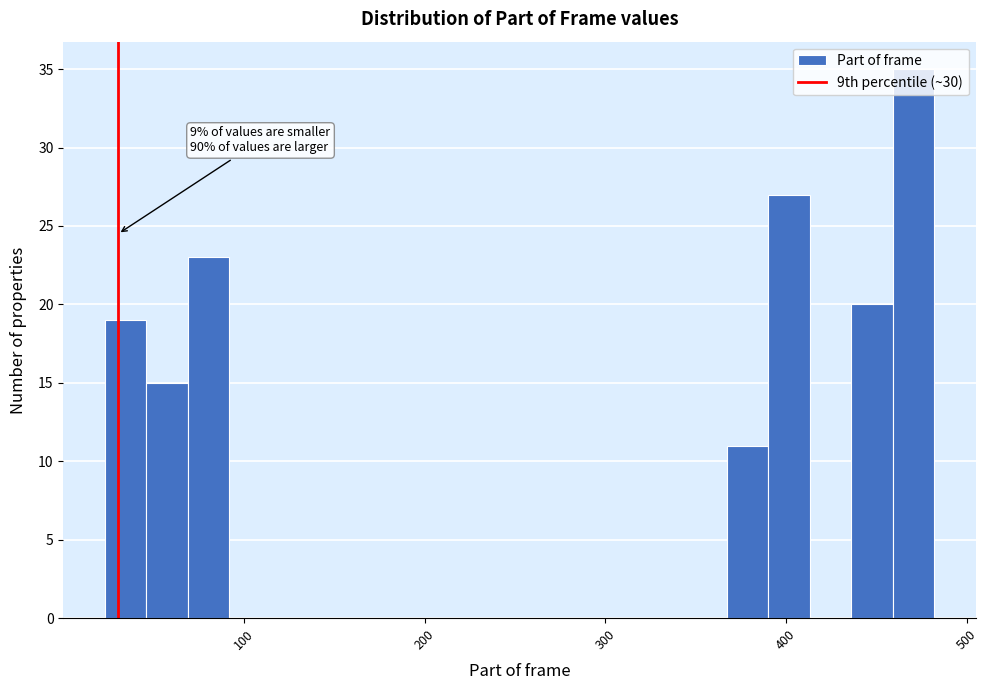

Read against the x-axis, roughly where is the centre of the tallest bar?

470